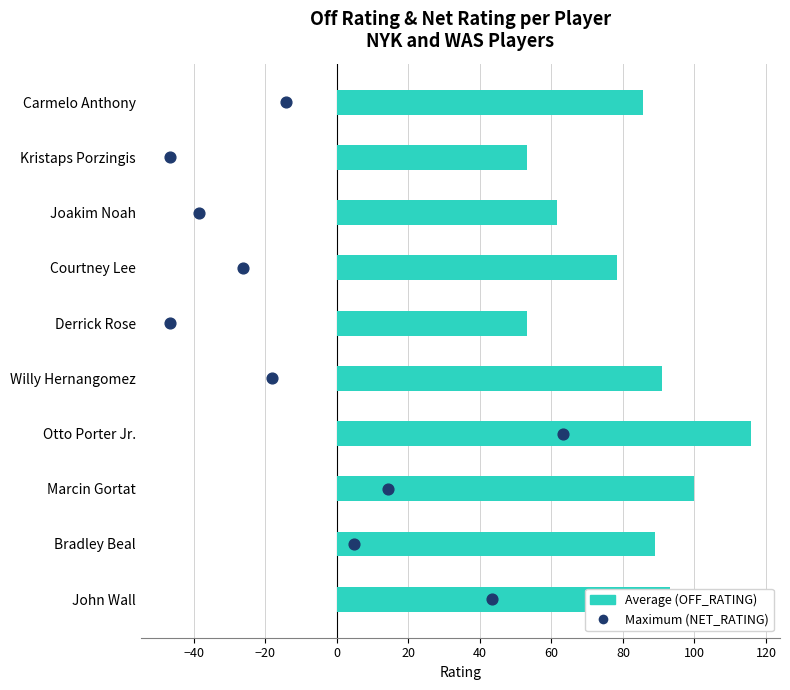

Is the value of Maximum (NET_RATING) at 20 greater than the value of Average (OFF_RATING) at −60?

No